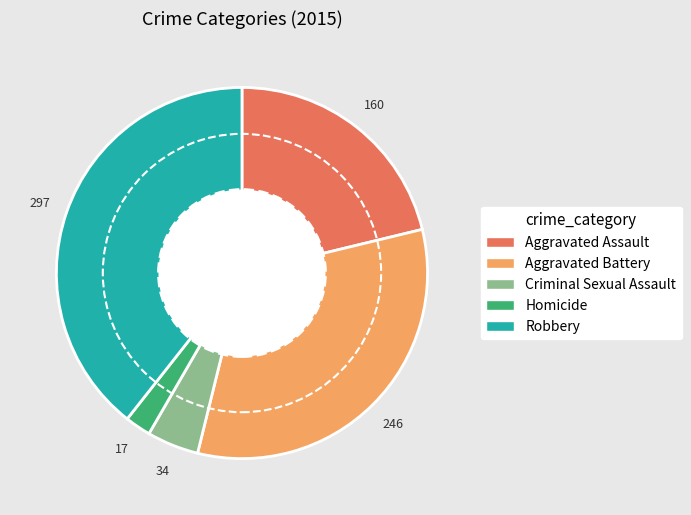

True or false: Robbery accounts for 26% of the total.

False